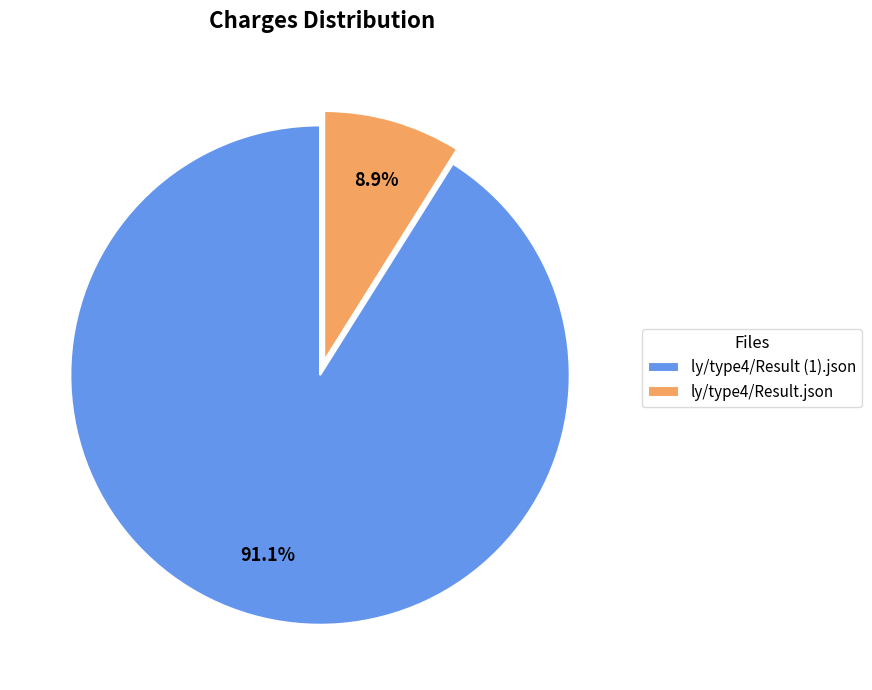

Rank the categories by value from lowest to highest.

ly/type4/Result.json, ly/type4/Result (1).json